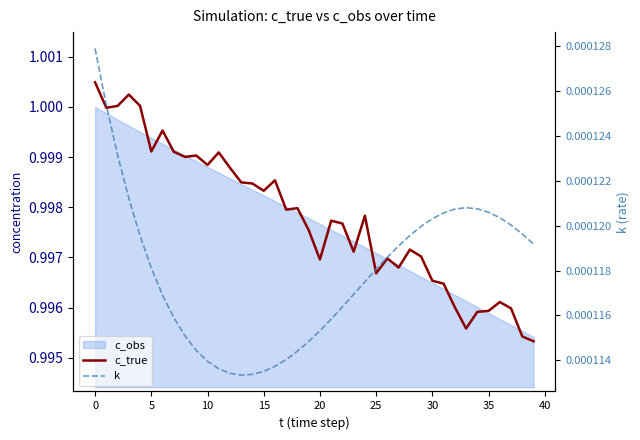

What is the highest value of the c_true series?

1.0